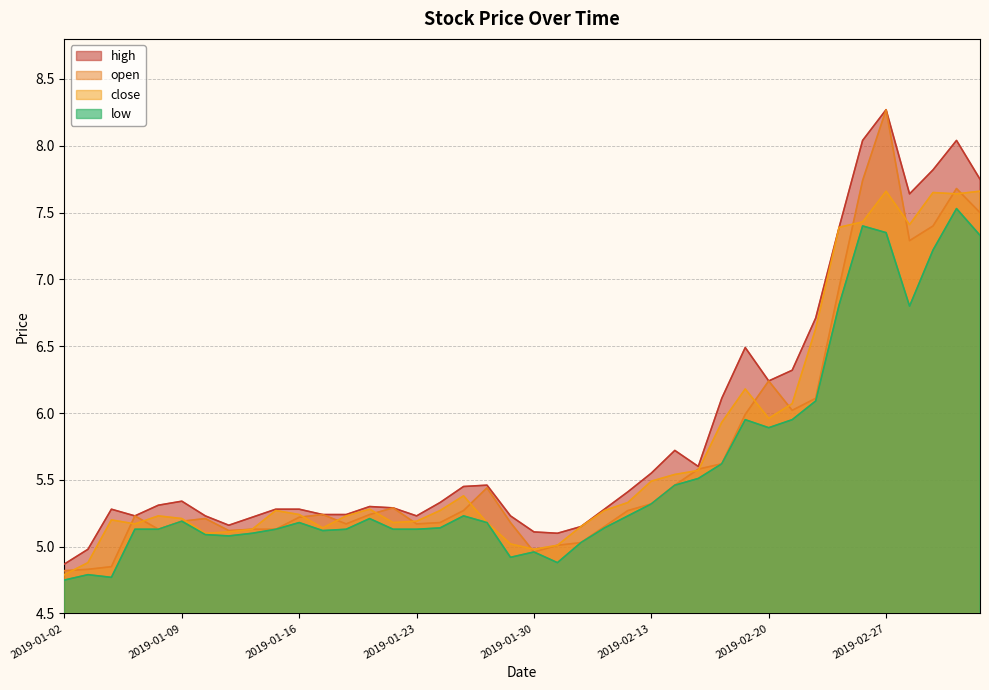

Which has a higher value, 2019-02-25 or 2019-01-23?

2019-02-25